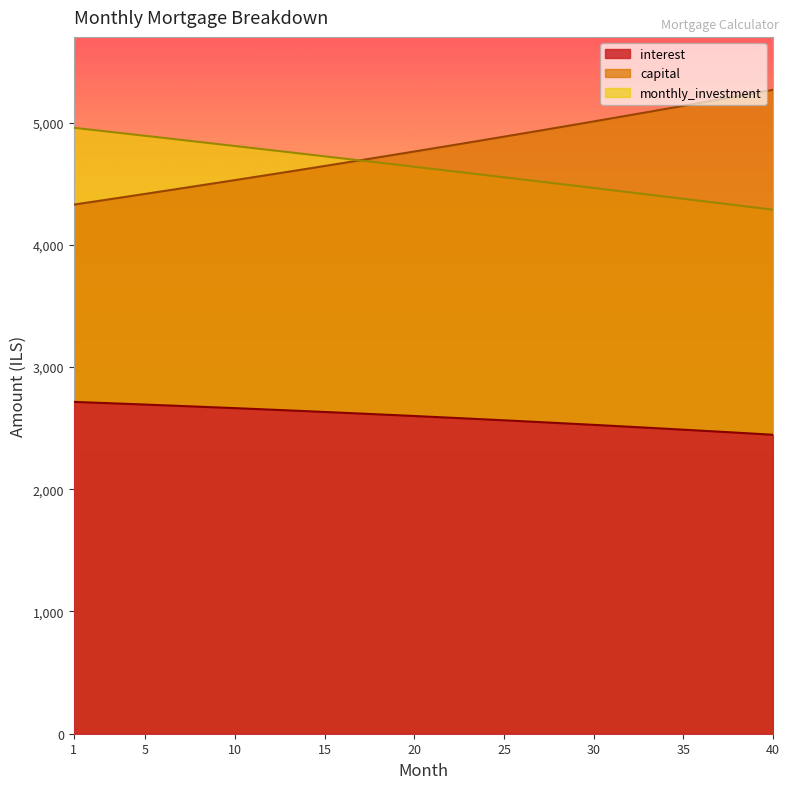

At how many categories does at least one series exceed 2802?

40